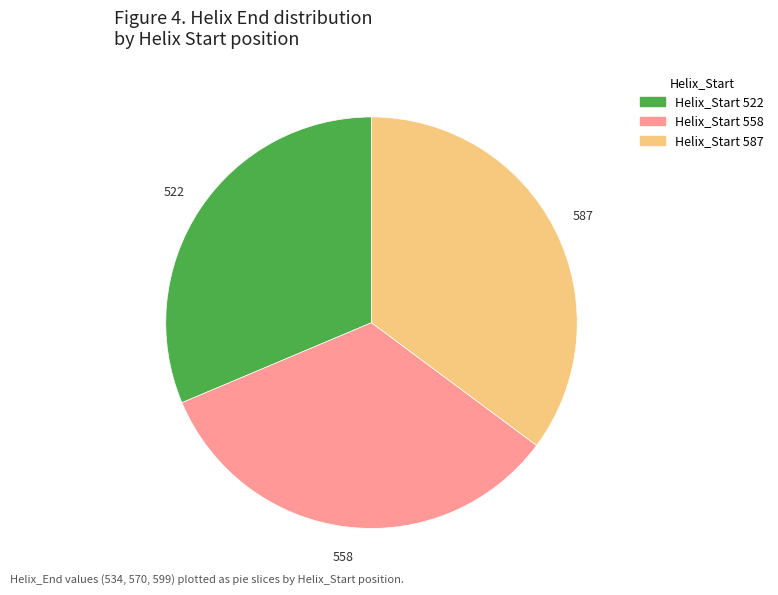

Is there a majority slice in this chart?

No